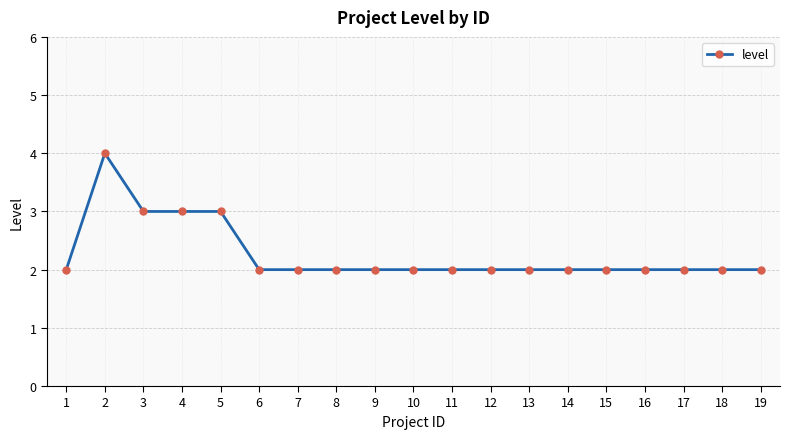

Is this an area chart (filled region under the line)?

No